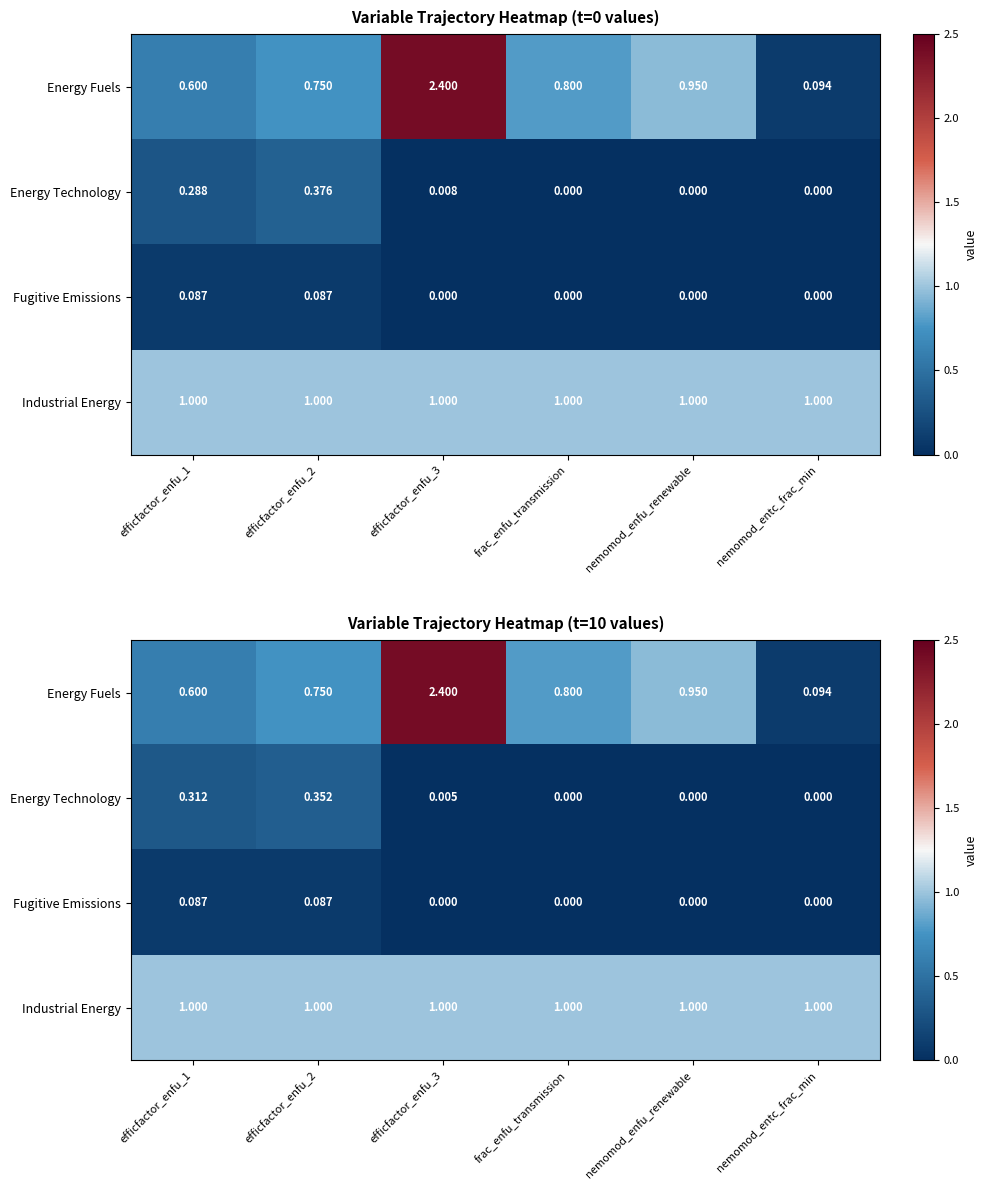

The value of Energy Technology at nemomod_enfu_renewable is 0.1. True or false?

False